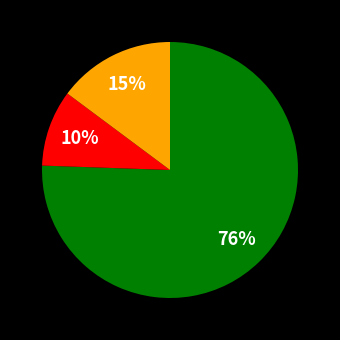

Is there a majority slice in this chart?

Yes